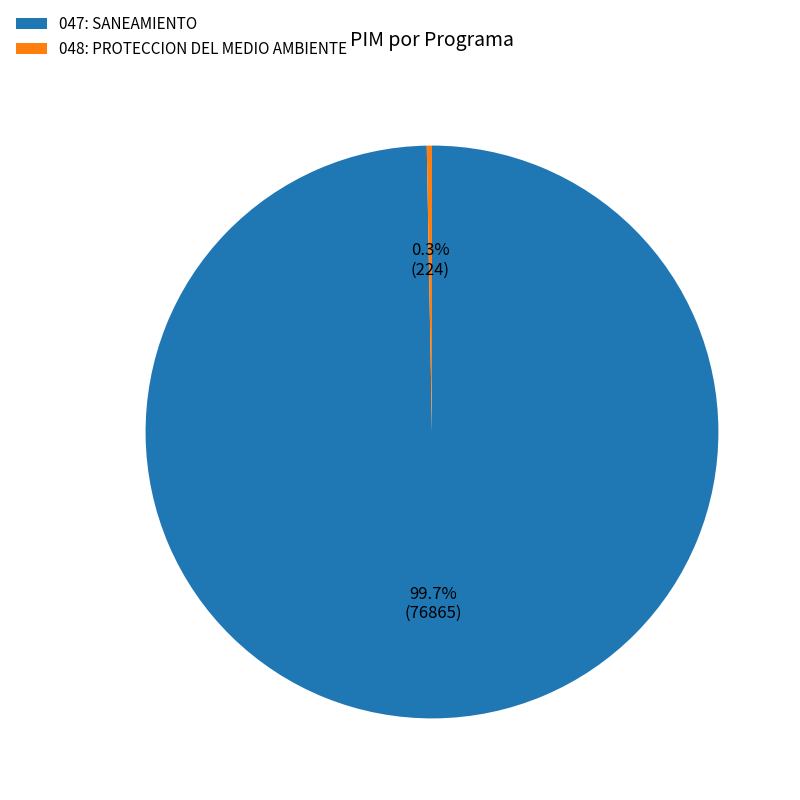

Which has a higher value, 047: SANEAMIENTO or 048: PROTECCION DEL MEDIO AMBIENTE?

047: SANEAMIENTO